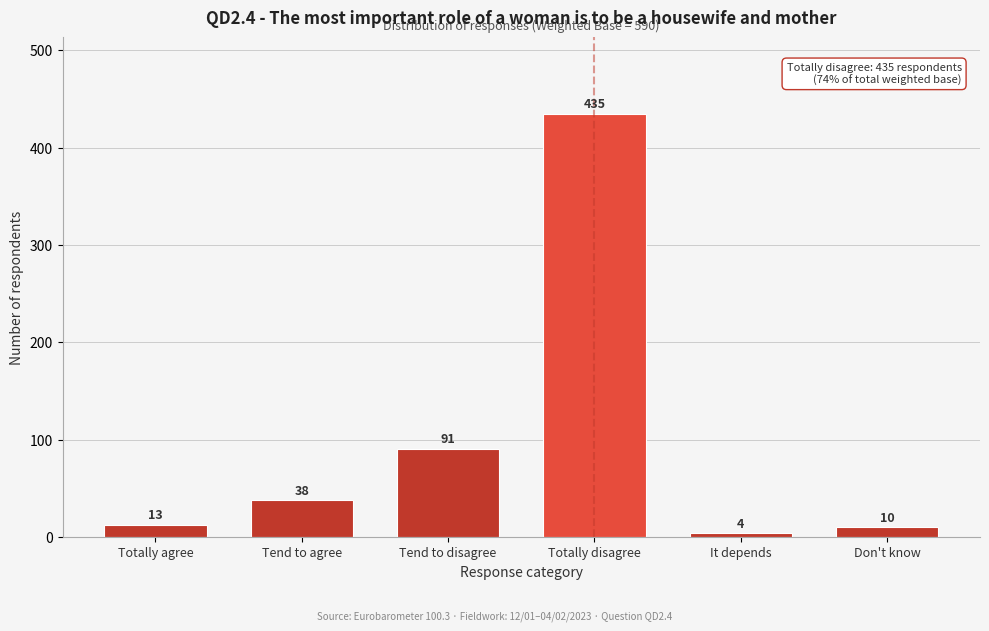

Reading left to right, list all the values displayed in this chart.

Totally agree=13	Tend to agree=38	Tend to disagree=91	Totally disagree=435	It depends=4	Don't know=10